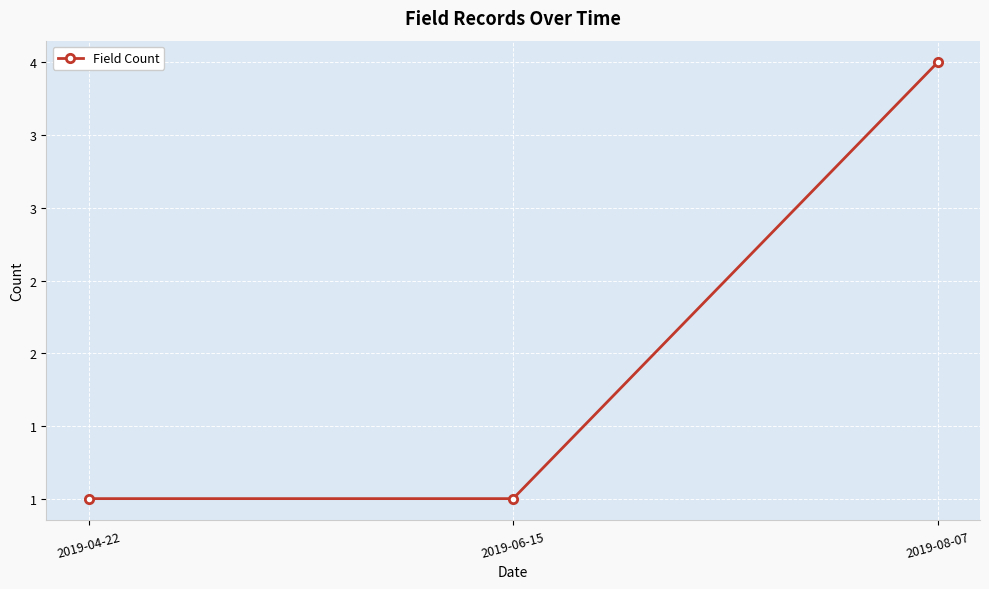

What position from the right is 2019-04-22?

3